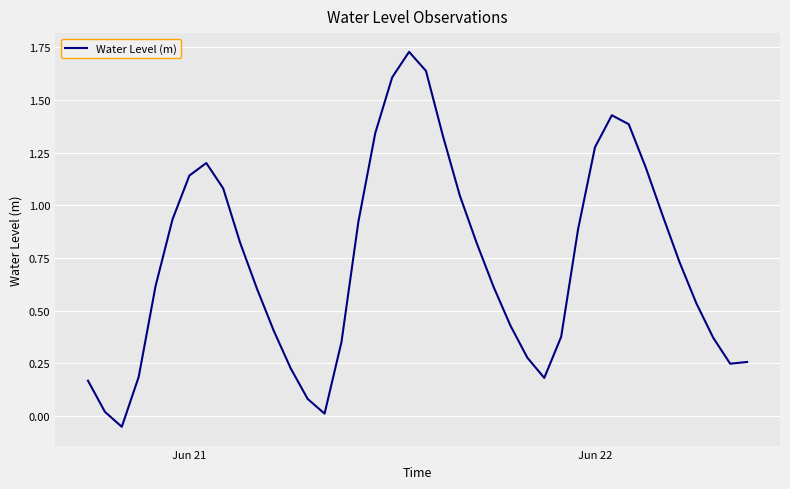

What is the difference between the maximum and minimum values?

1.8